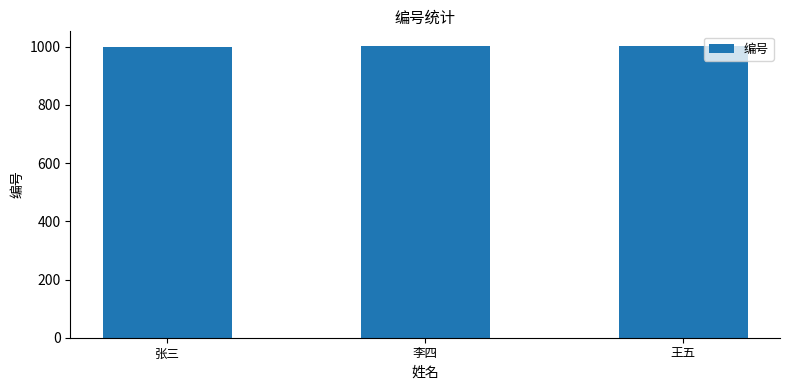

The value at 张三 is 515. True or false?

False